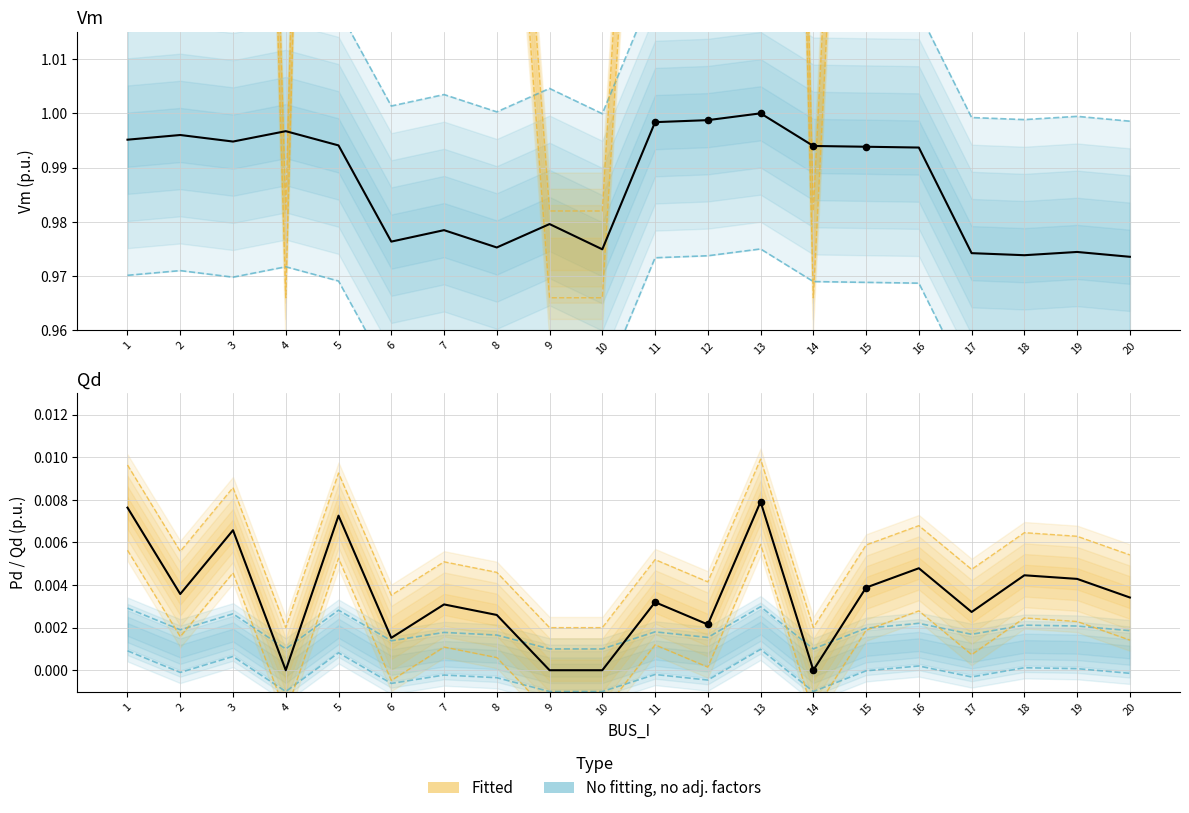

Which series contains the lowest Y value?

Pd (observed)